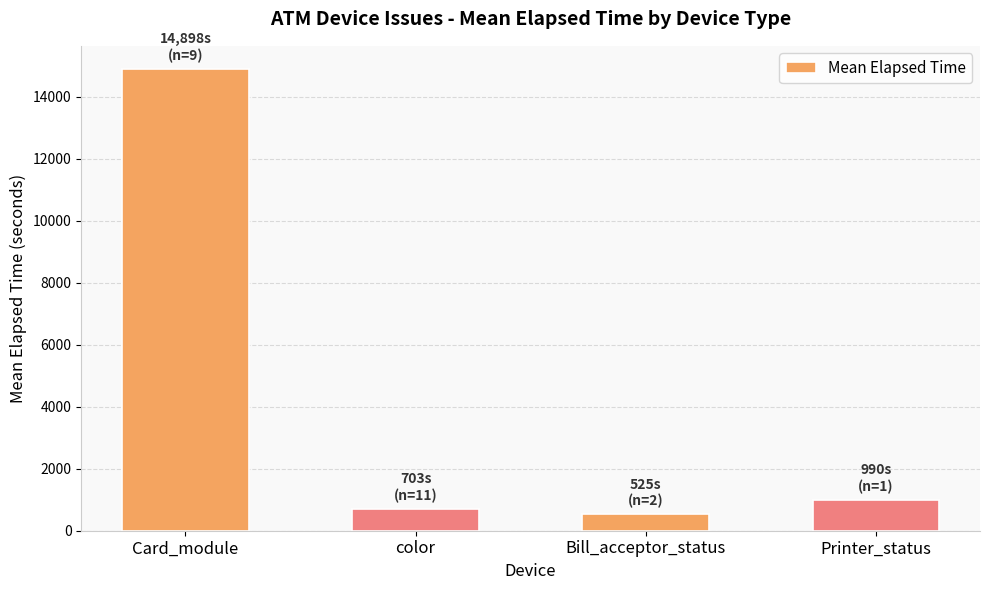

What is the difference between the second highest and minimum values?

465.0